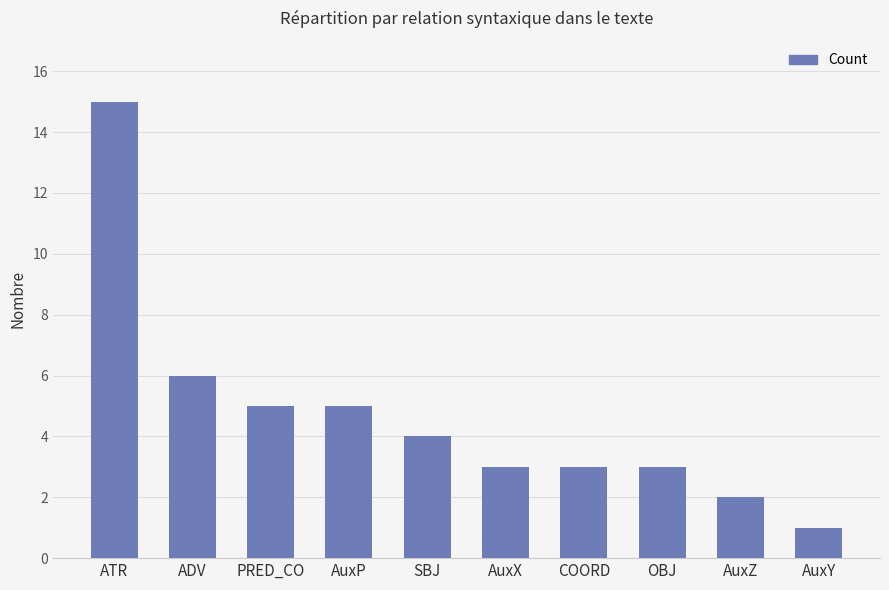

How many data points are less than 4?

5